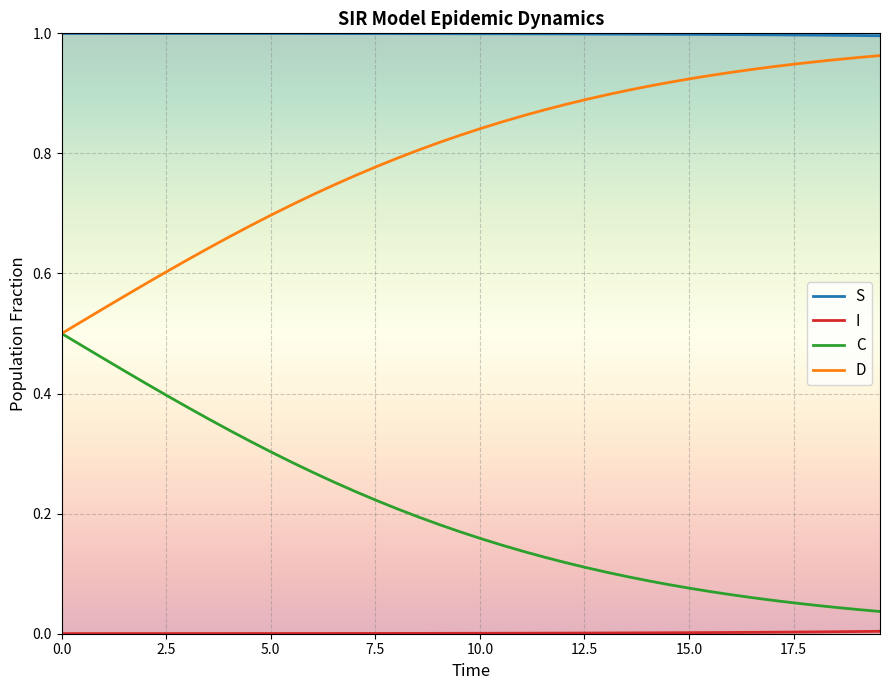

Which series has the largest total across all categories?

S